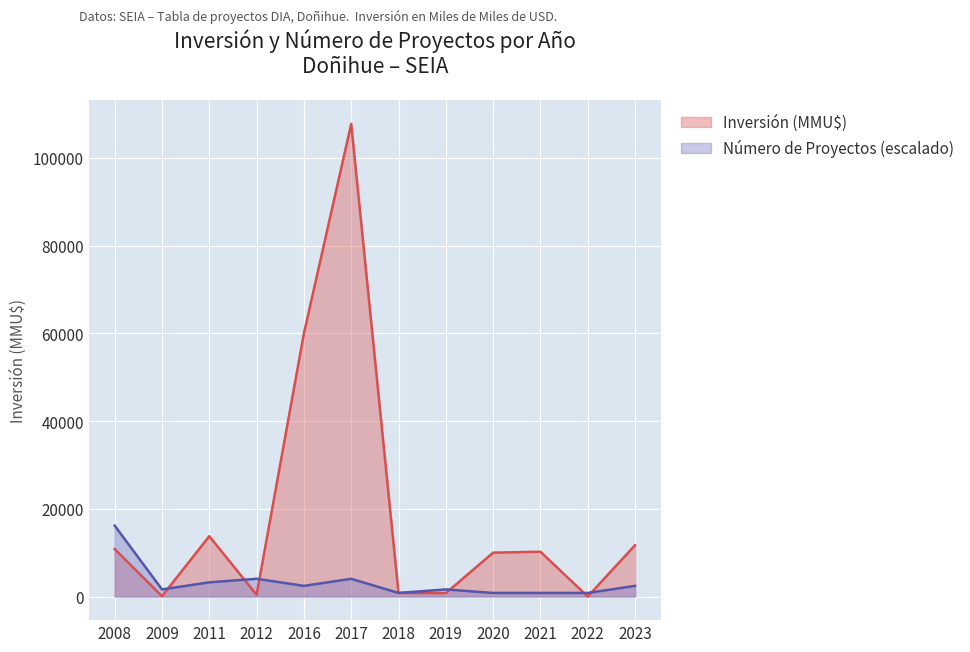

What is the average value of the Inversión (MMU$) series?

18856.2